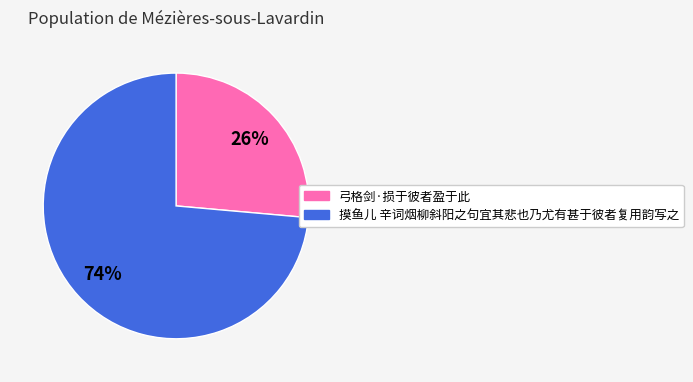

Is there a majority slice in this chart?

Yes